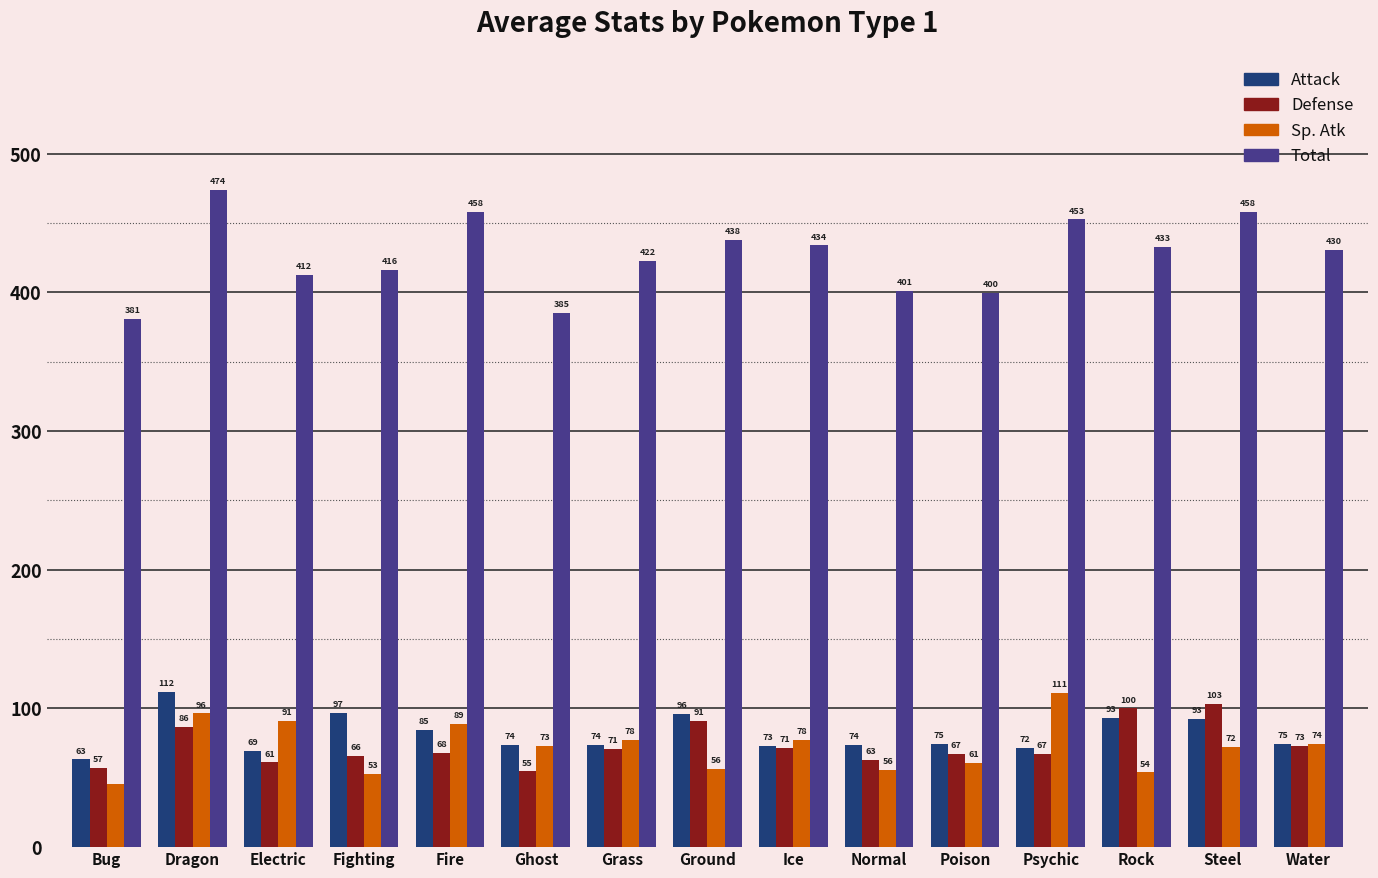

Is it true that Defense equals 26.6 at Bug?

False